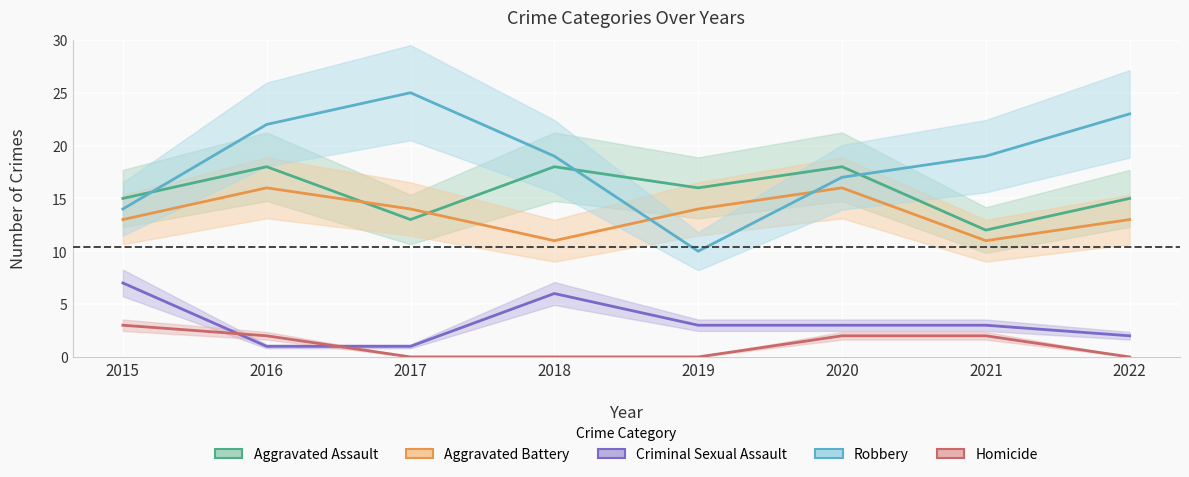

Reading right to left, what are all the values shown in this chart?

Aggravated Assault: 15	12	18	16	18	13	18	15
Aggravated Battery: 13	11	16	14	11	14	16	13
Criminal Sexual Assault: 2	3	3	3	6	1	1	7
Robbery: 23	19	17	10	19	25	22	14
Homicide: 0	2	2	0	0	0	2	3